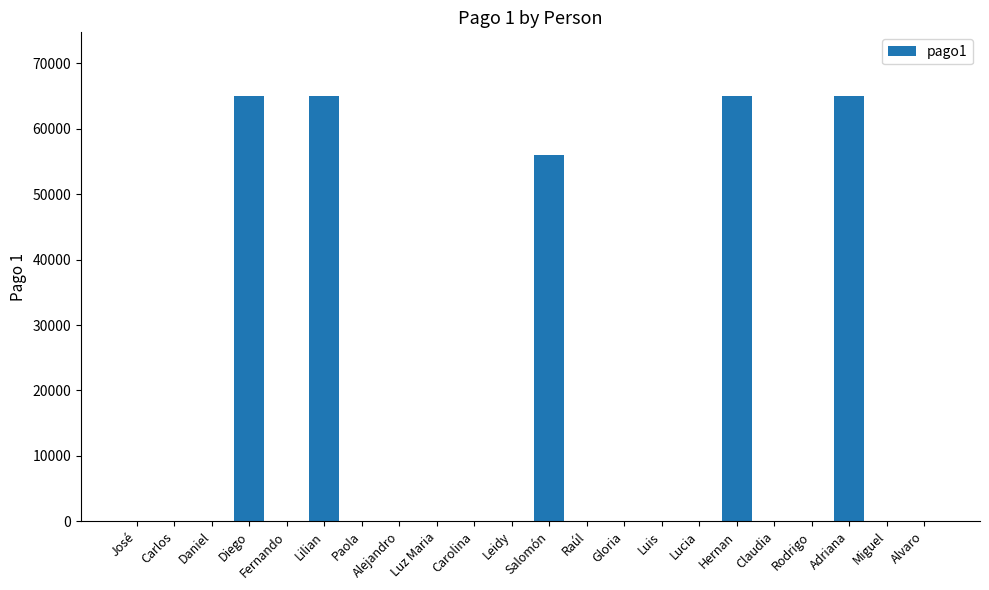

Where is the data nearest to the value 32500?

Salomón